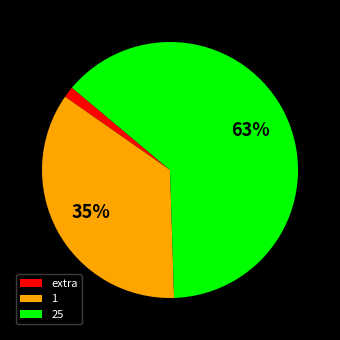

Between 25 and 1, which is larger?

25